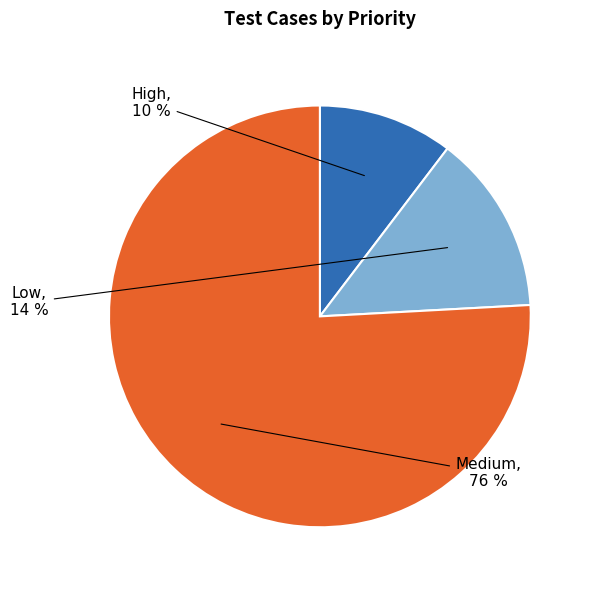

Does Medium represent more than half of the total?

Yes